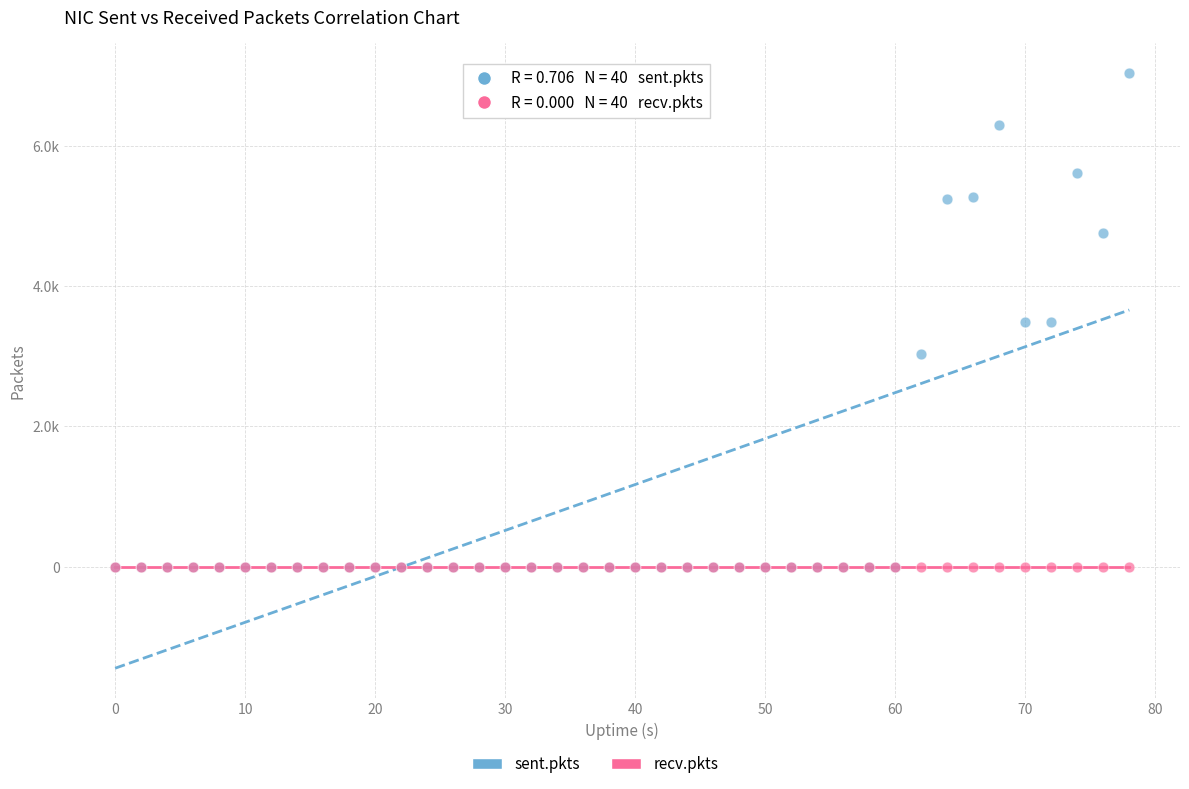

Which series contains the highest Y value?

sent.pkts